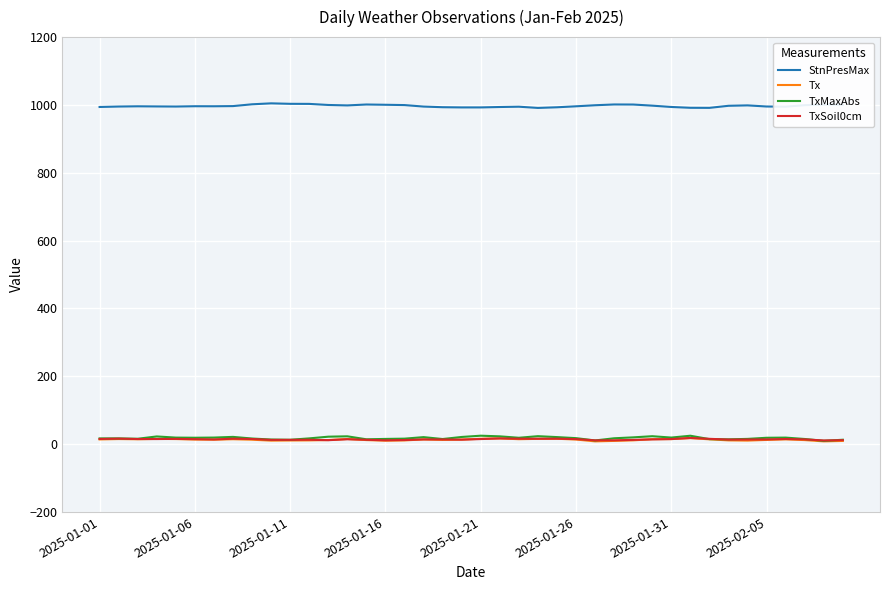

Does the chart display data point markers on the line(s)?

No